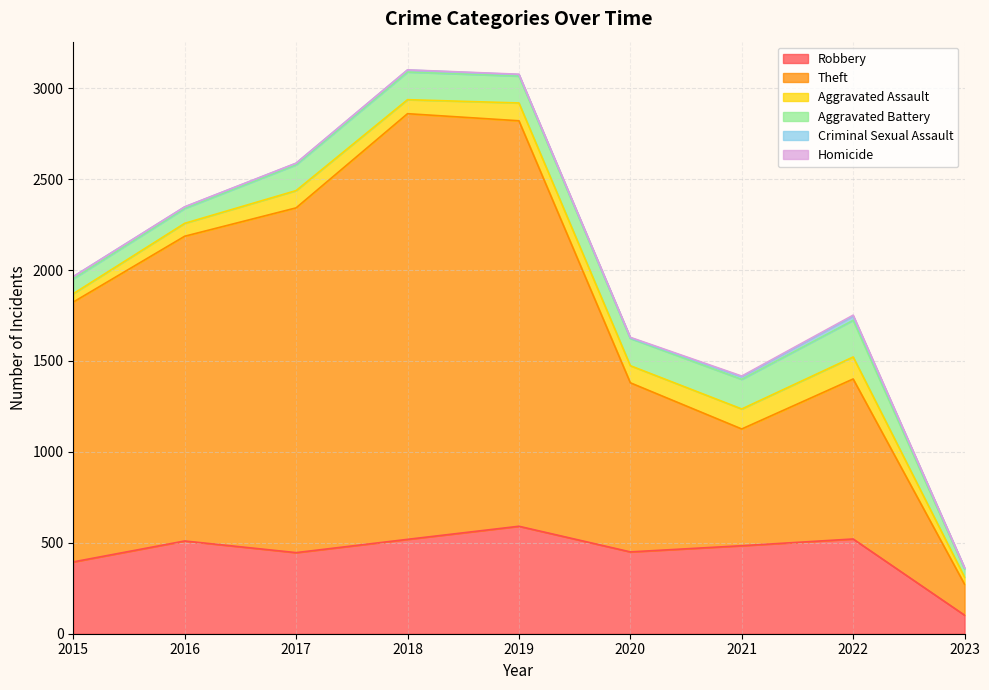

What is the difference between the maximum and minimum values in the Aggravated Battery series?

157